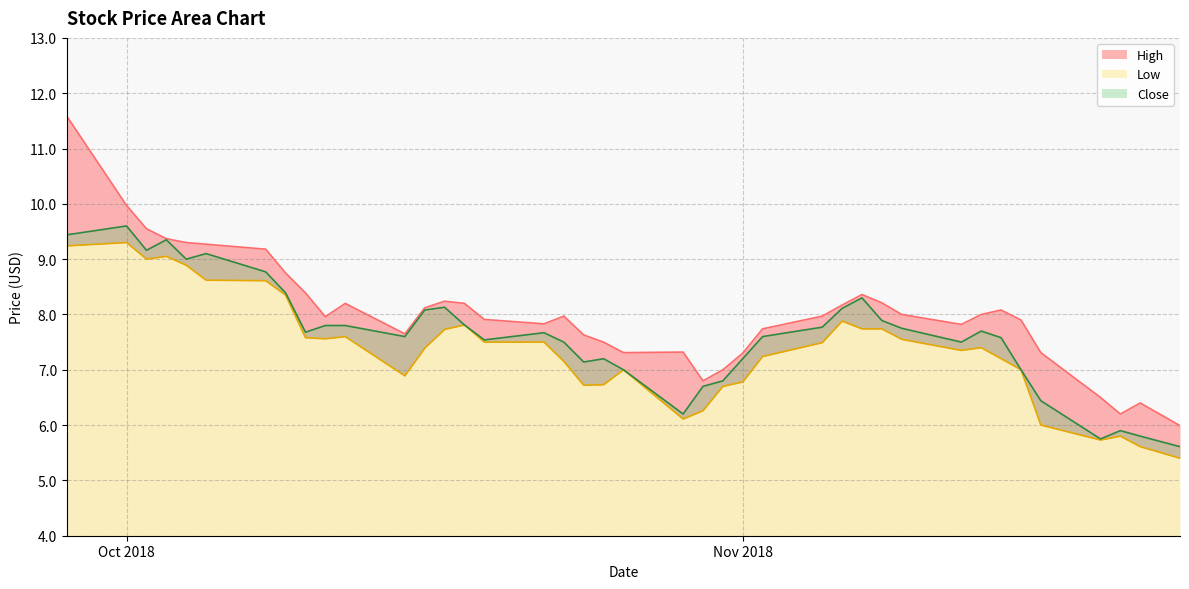

What are all the series names shown in the legend?

High, Low, Close